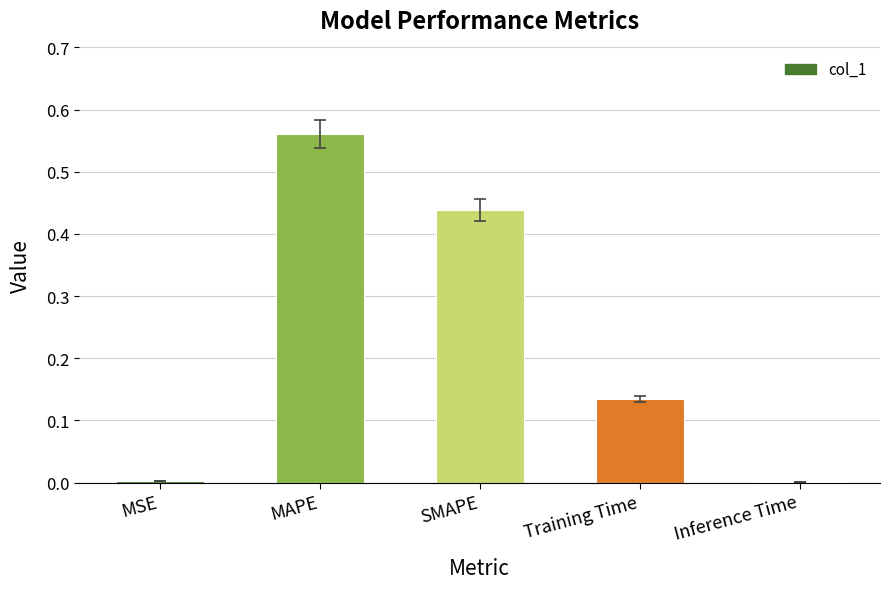

Which label corresponds to the largest value in the chart?

MAPE